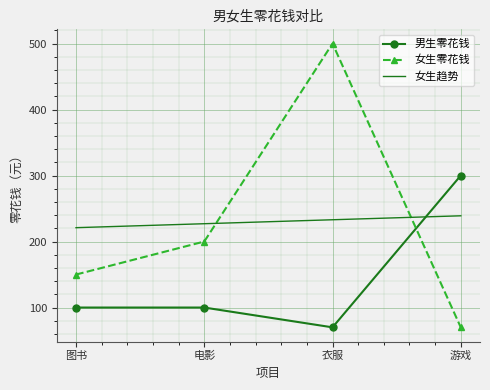

What is the greatest value displayed?

500